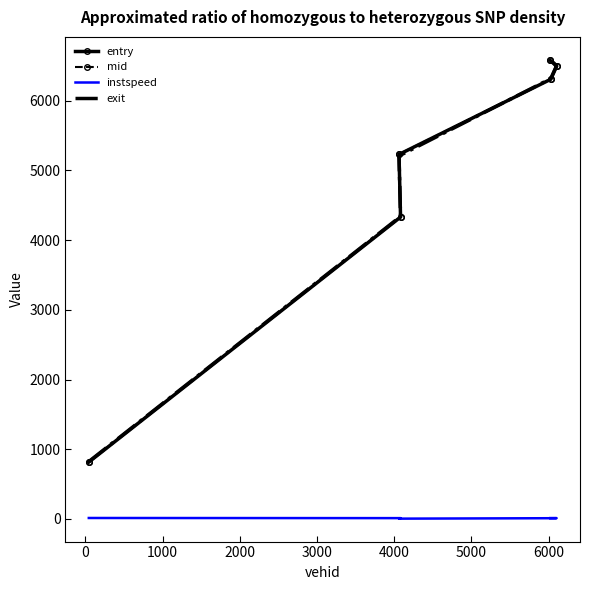

True or false: exit has more than 0 points higher than both neighbors.

False